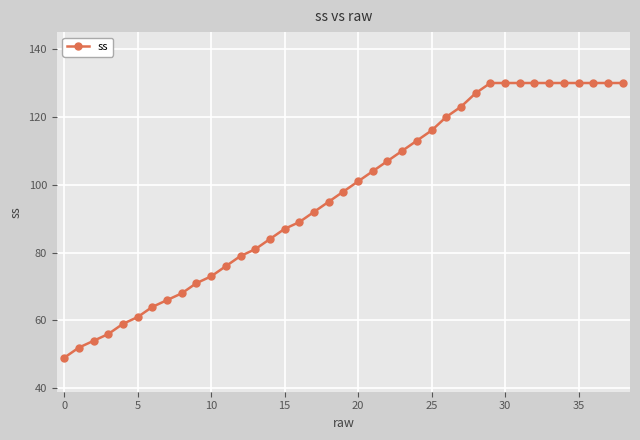

What is the difference between the second highest and minimum values?

81